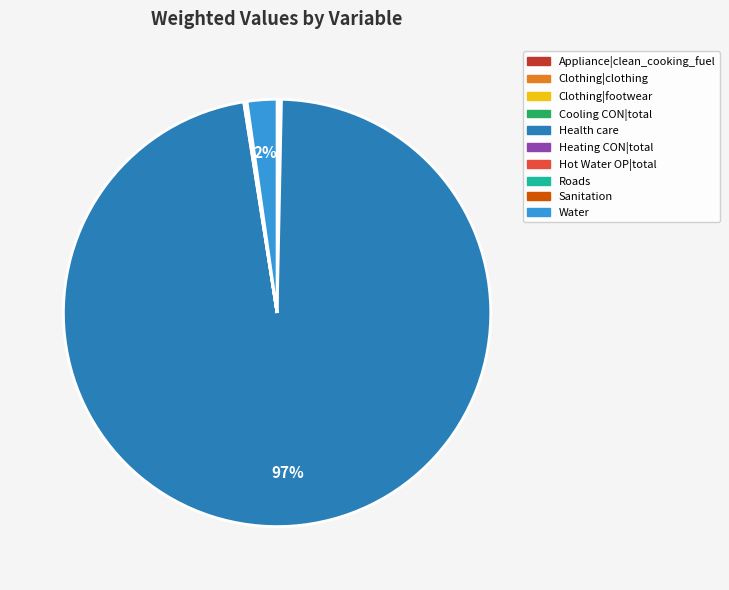

Does Health care account for over 50% of the chart?

Yes